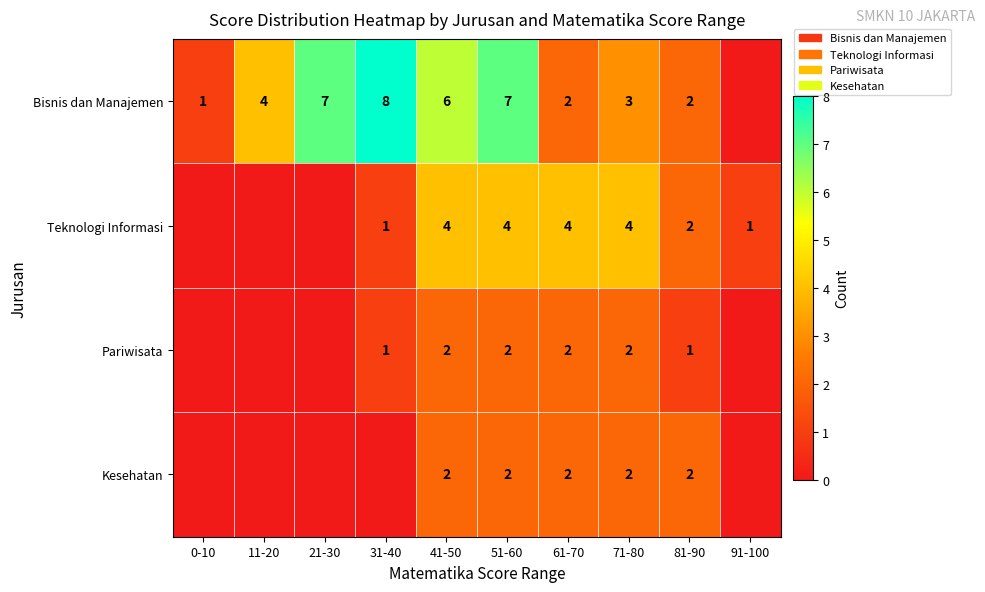

The value of Kesehatan at 71-80 is 2. True or false?

True